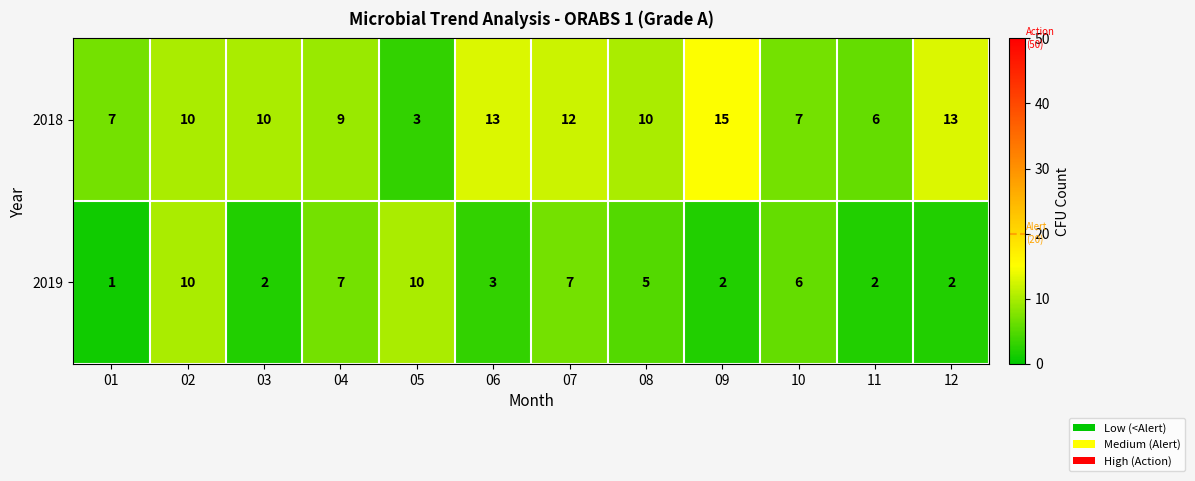

At which category is the sum across all series the highest?

02